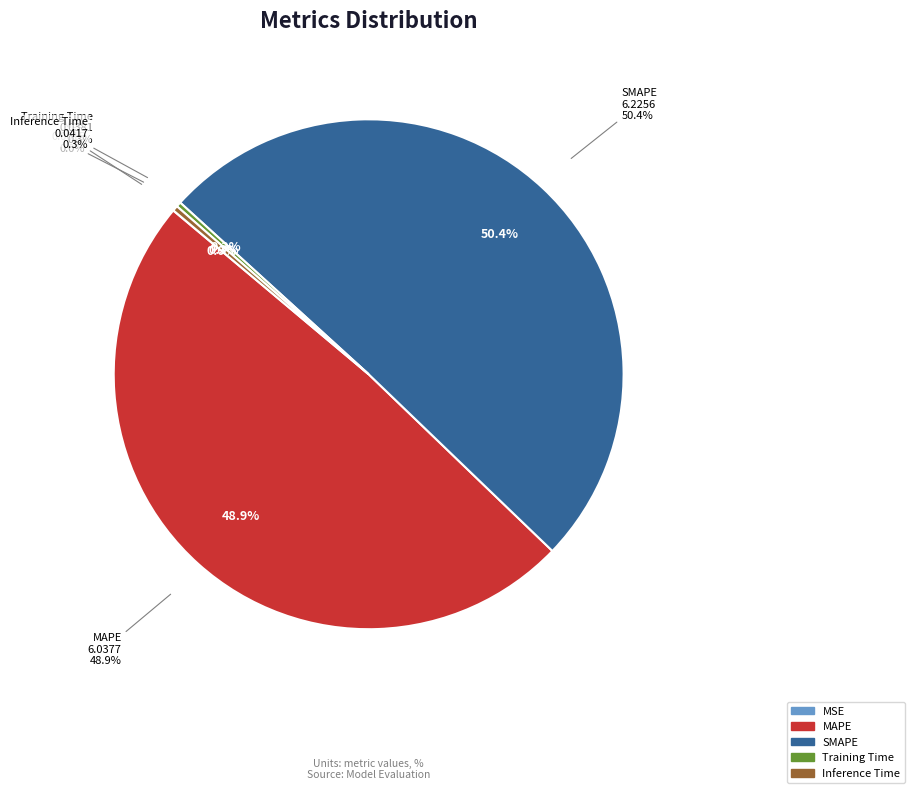

Count the number of slices in the pie.

5